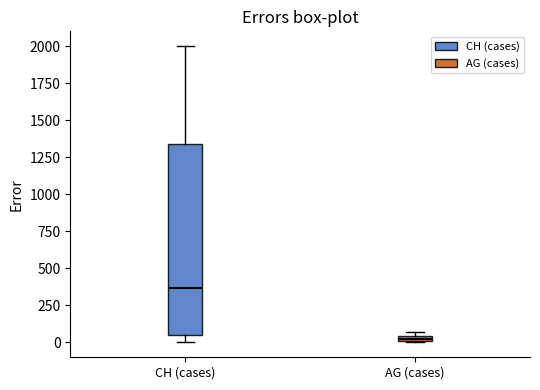

Which box is the tallest, from its lower edge to its upper edge?

CH (cases)